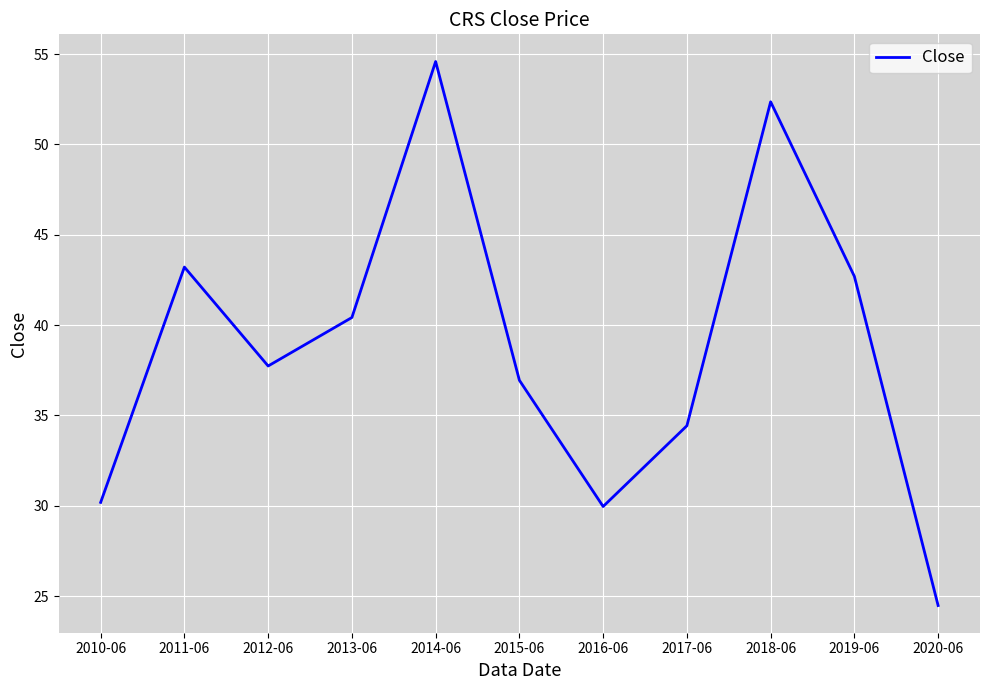

Which has a higher value, 2016-06 or 2015-06?

2015-06